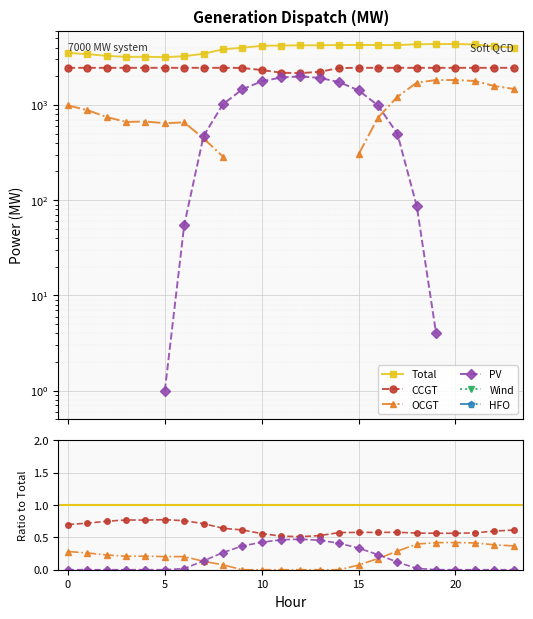

What is the average value of the CCGT series?

0.6